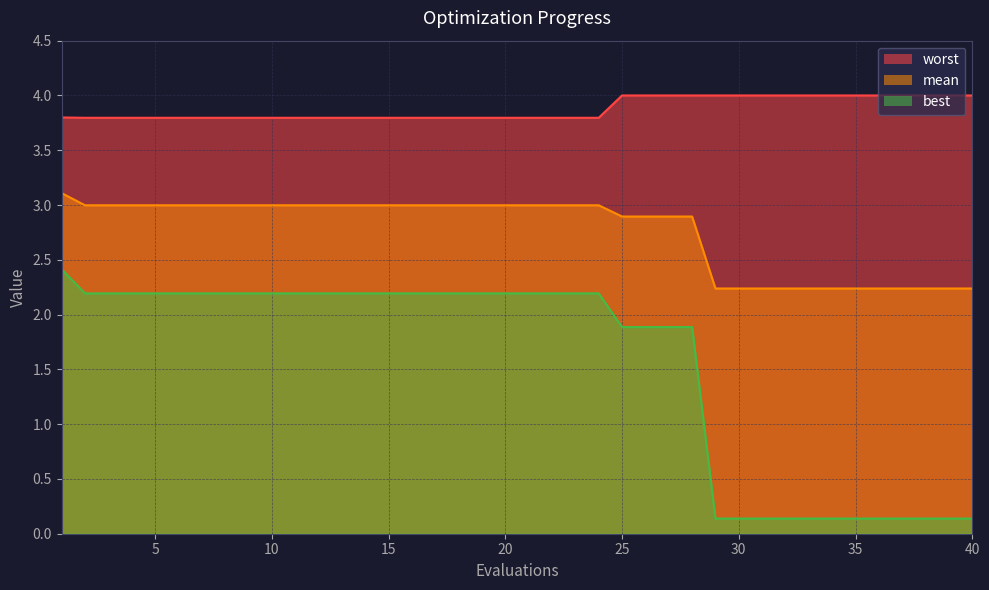

Rank the series by their average value, from highest to lowest.

worst, mean, best